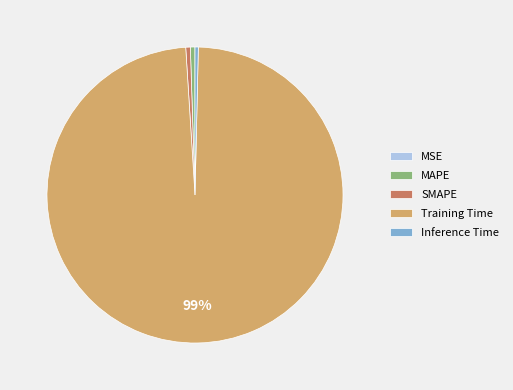

The MAPE slice represents 1% of the pie. True or false?

True